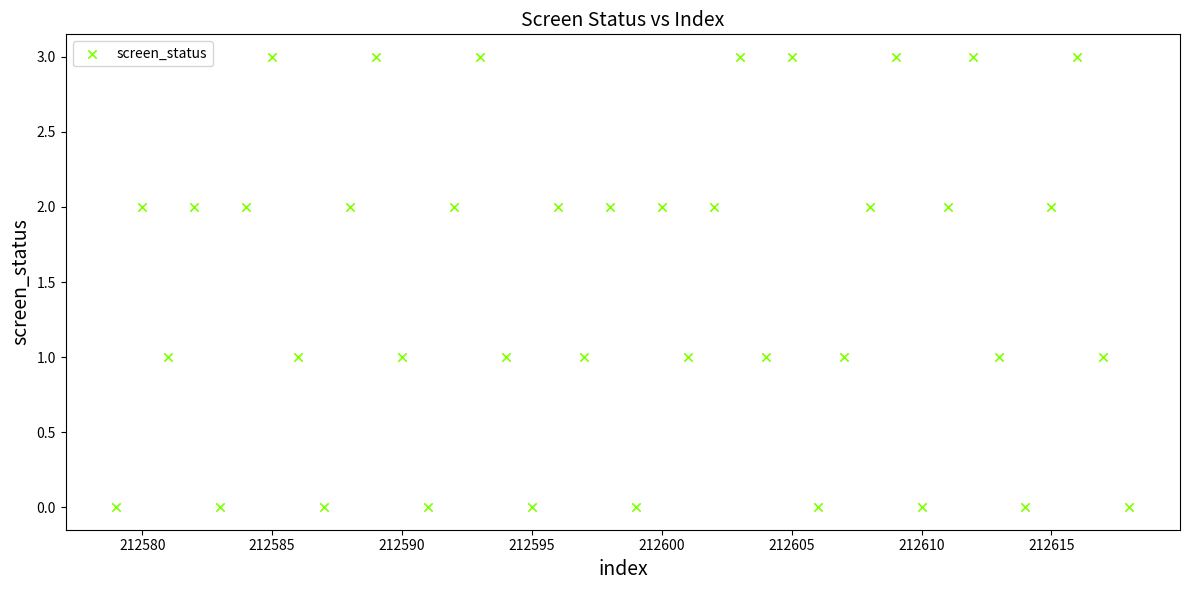

What is the range of Y values (max minus min)?

3